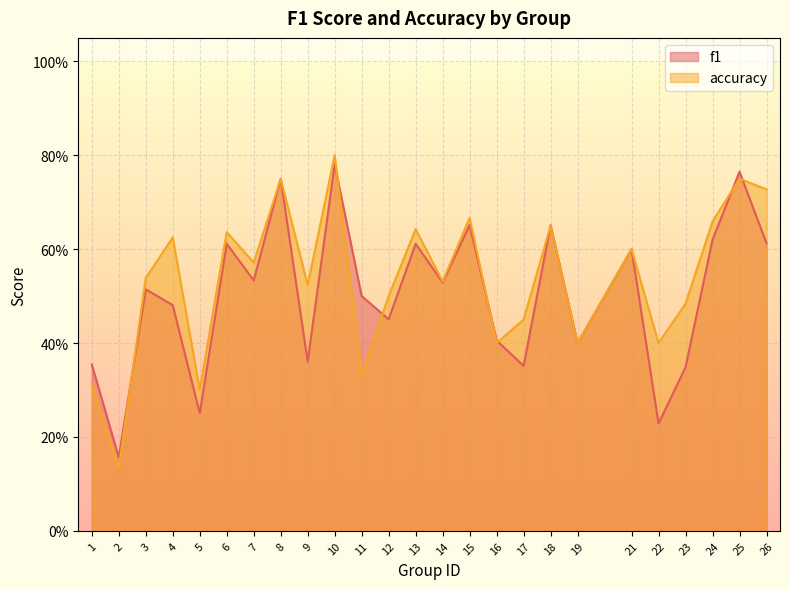

What is the value of the f1 point at the 17th from the left?

0.4